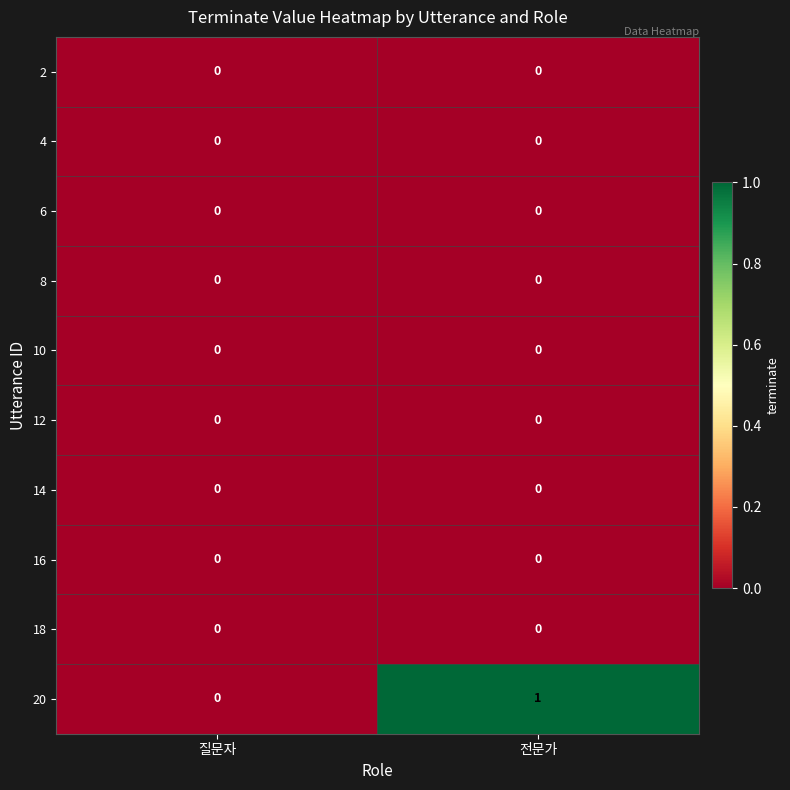

Which series has the widest spread of values?

20